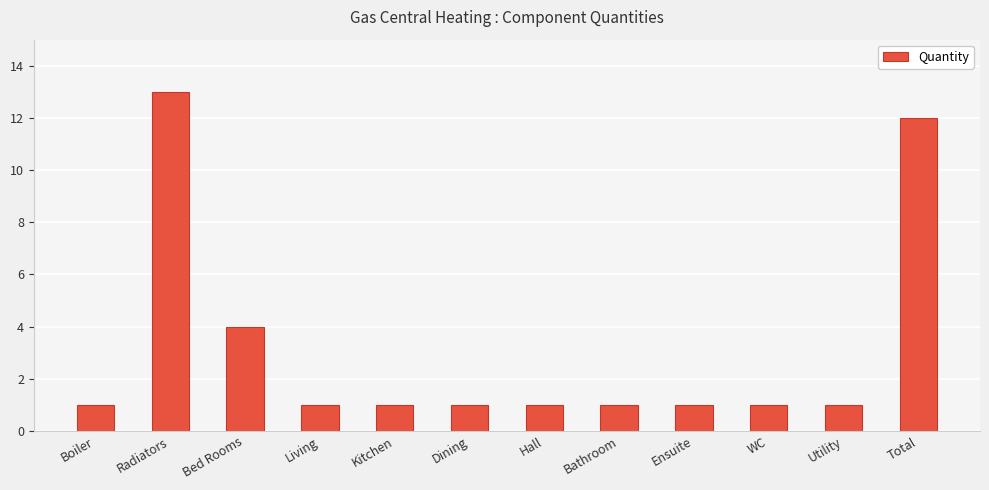

How many values are between 1 and 4?

10